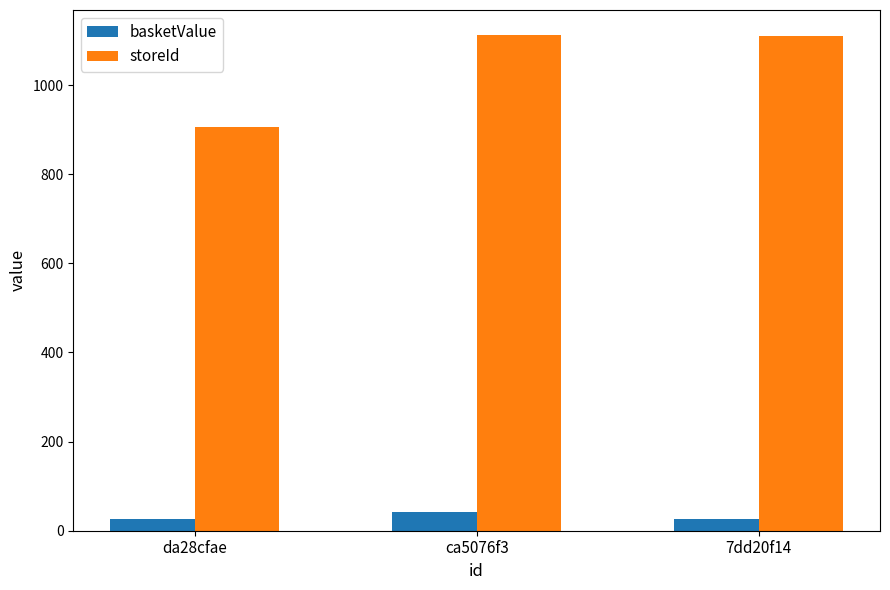

The value of basketValue at 7dd20f14 is 25.7. True or false?

True